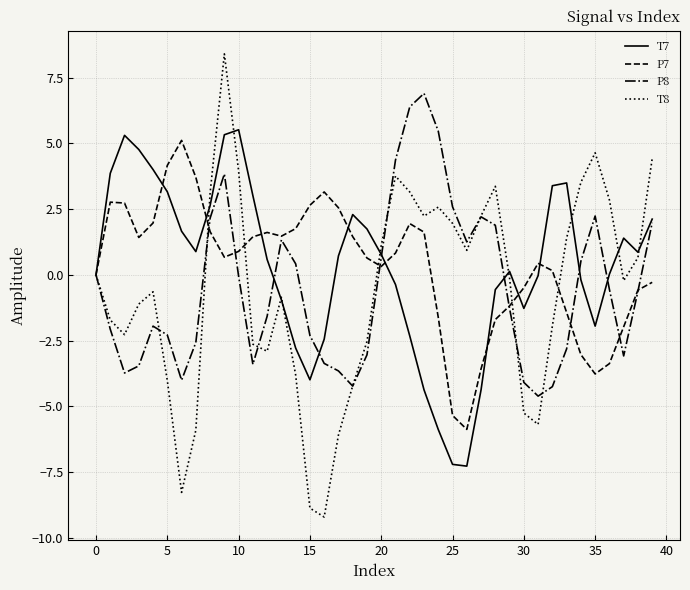

Which series has the widest spread of values?

T8